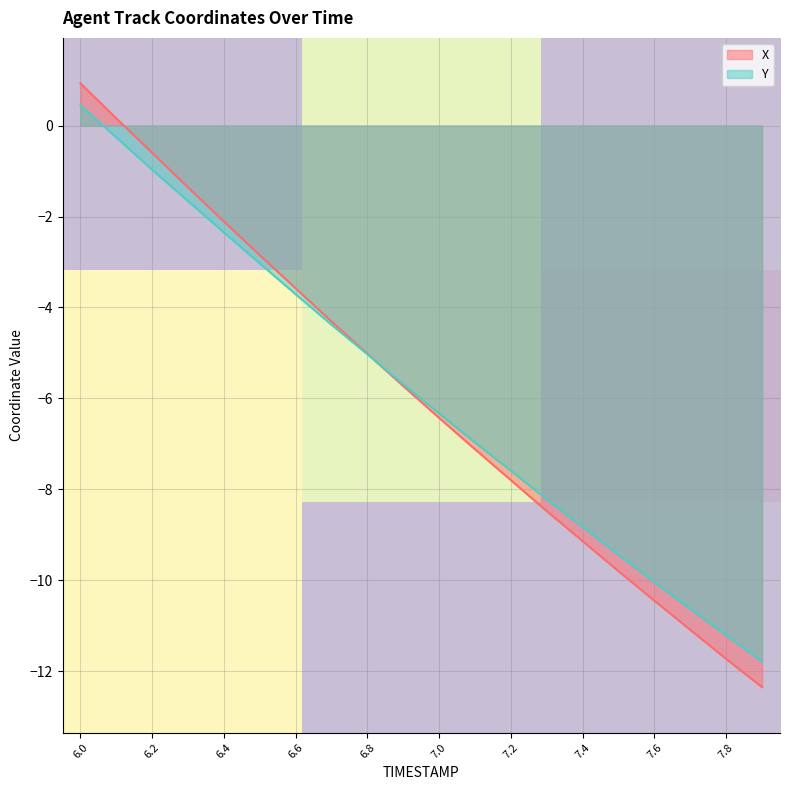

The value of Y at 6.6 is -5.1. True or false?

False